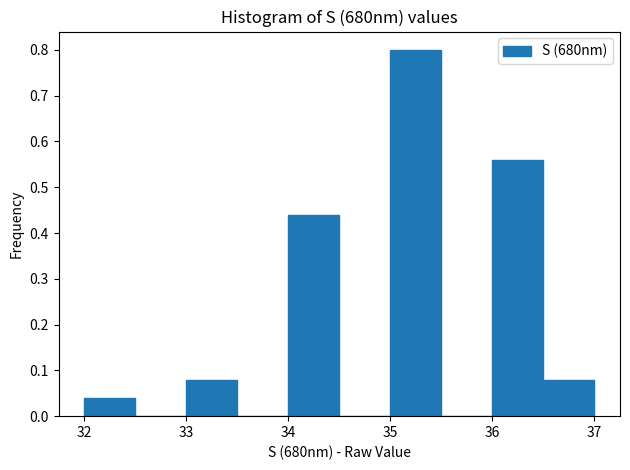

Over which range of the x-axis is the bar tallest?

35.0 to 35.5